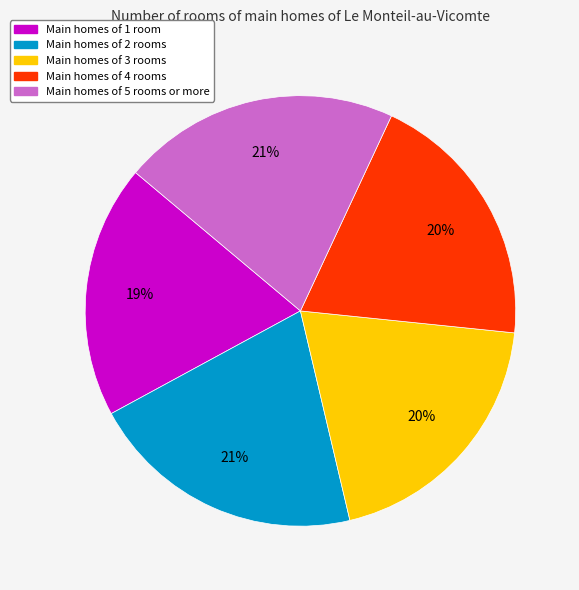

Is there a majority slice in this chart?

No